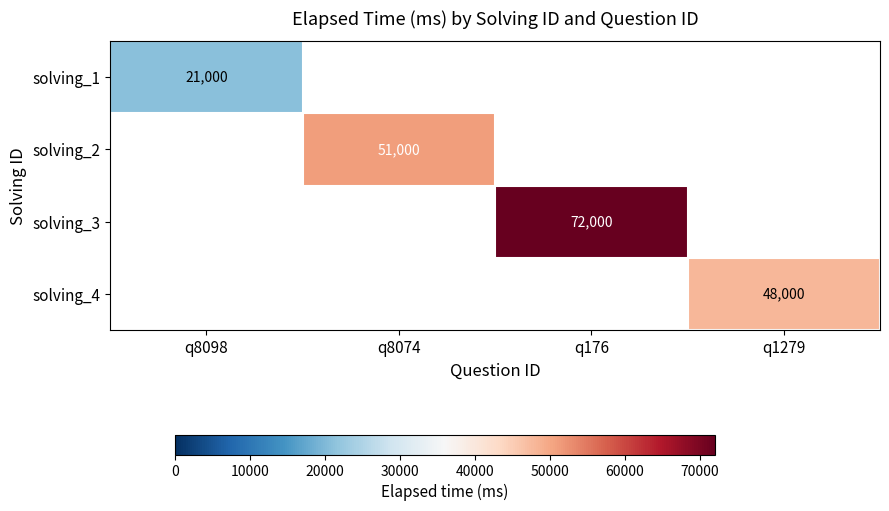

At which label is solving_1 closest to 21000?

q8098